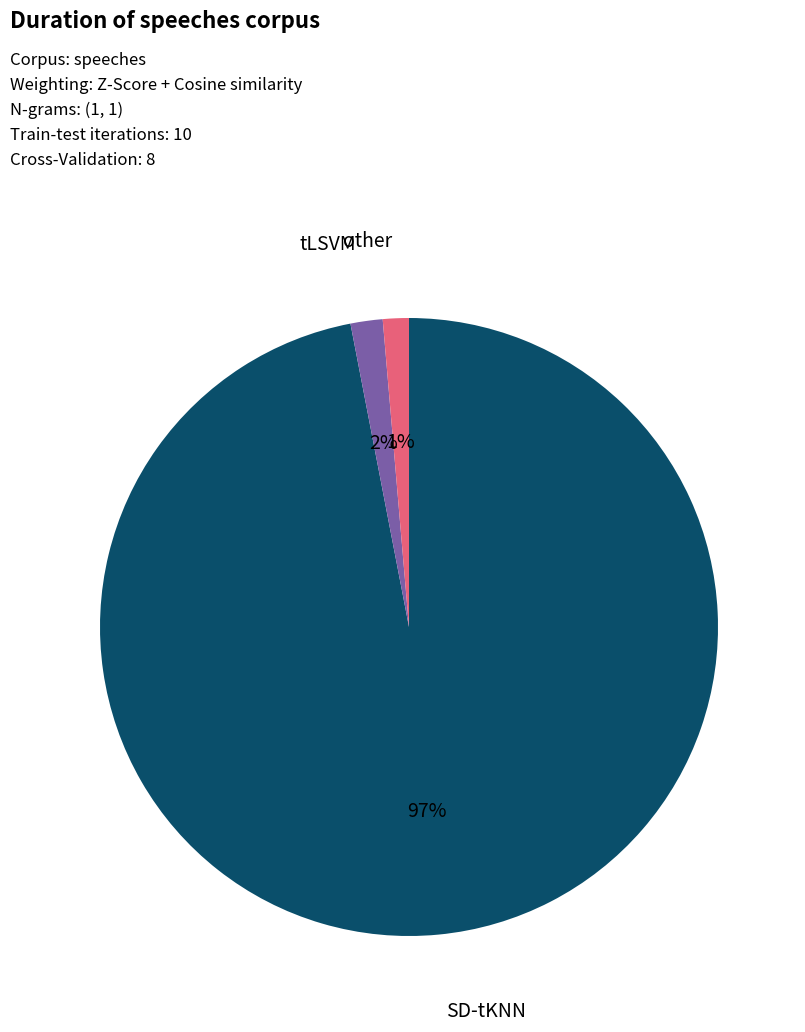

Which category has the biggest portion of the pie?

SD-tKNN